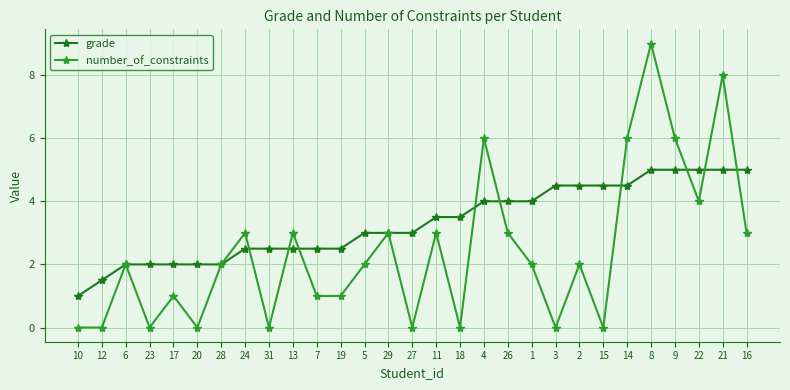

Which series ends up on top after the final intersection of number_of_constraints and grade?

grade